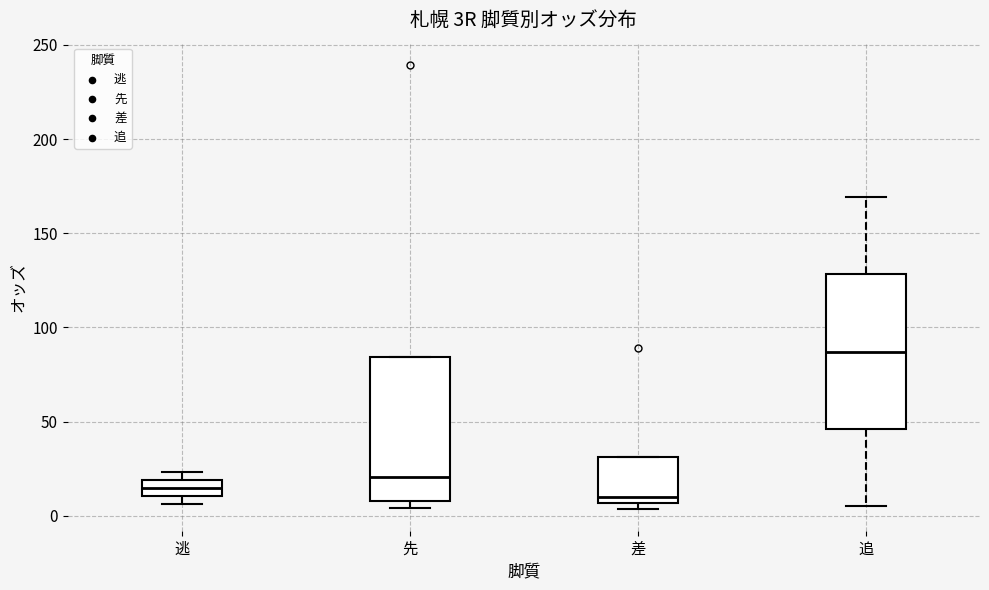

Where is the upper edge of the box for 逃 on the y-axis? The values are not printed on the chart, so give them approximately, as read against the axis.

20